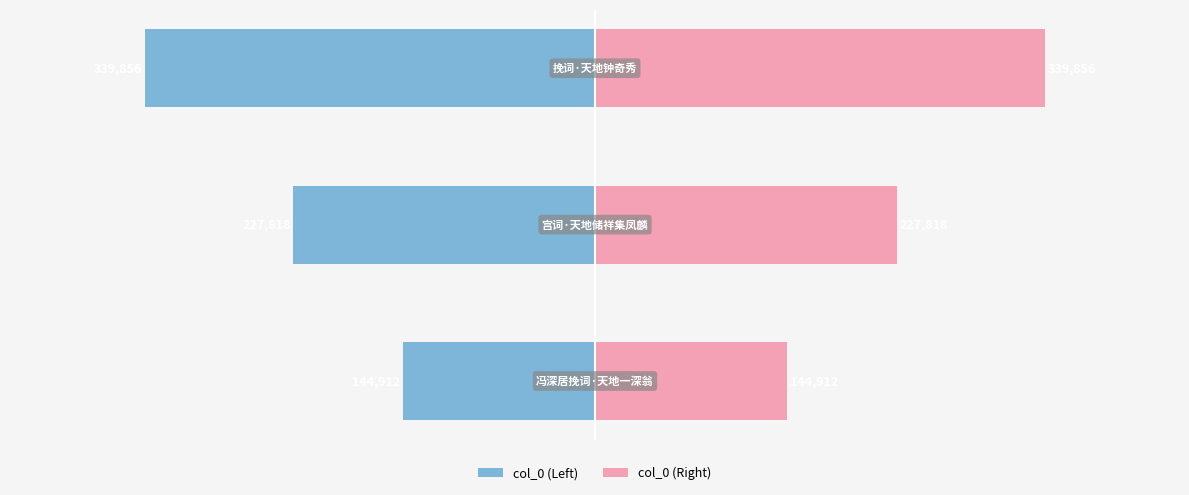

List the series in order of their overall mean, lowest first.

col_0 (Left), col_0 (Right)